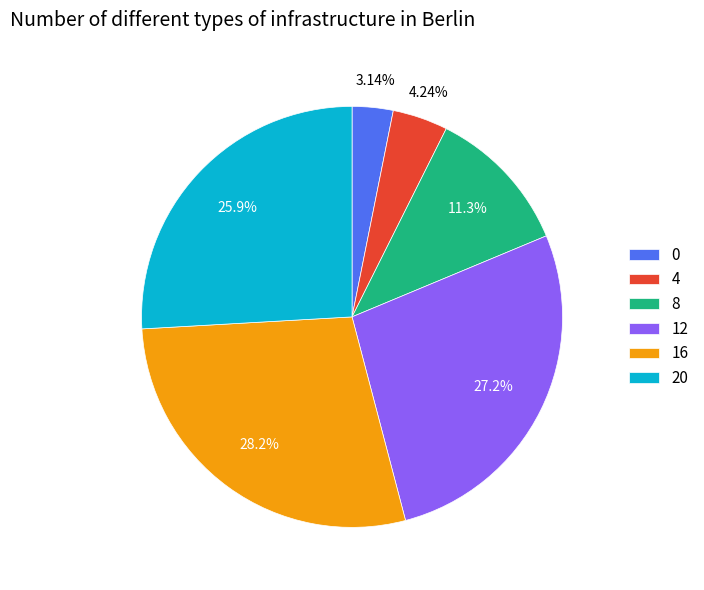

Count the number of slices in the pie.

6